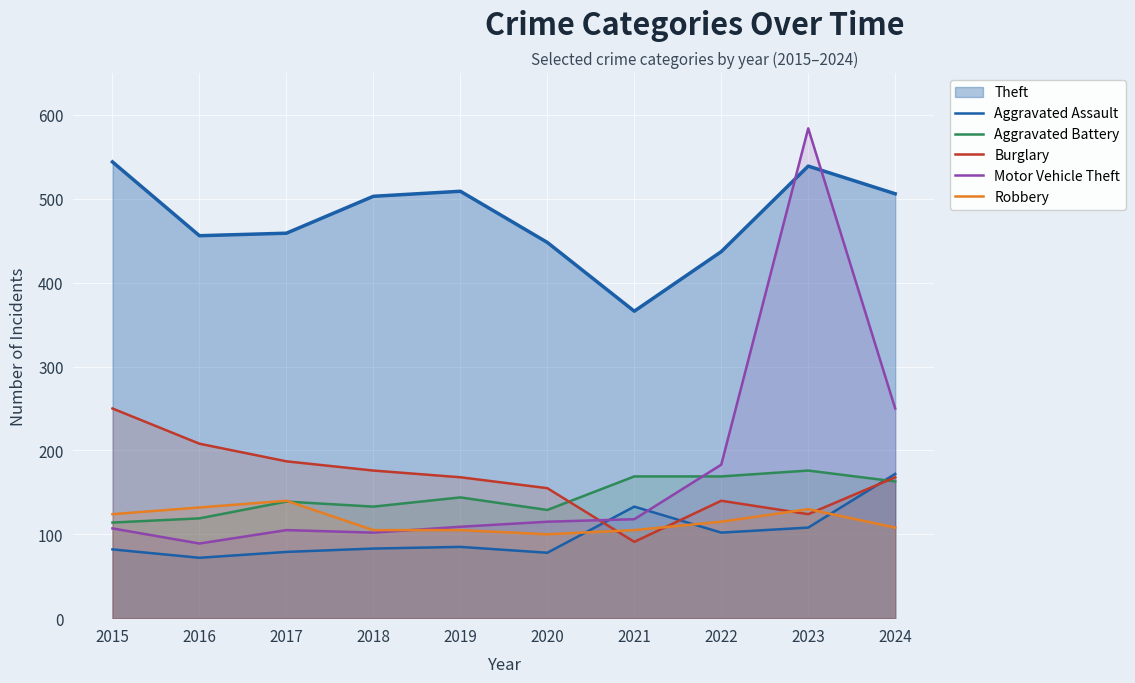

How many lines are shown in the chart?

6